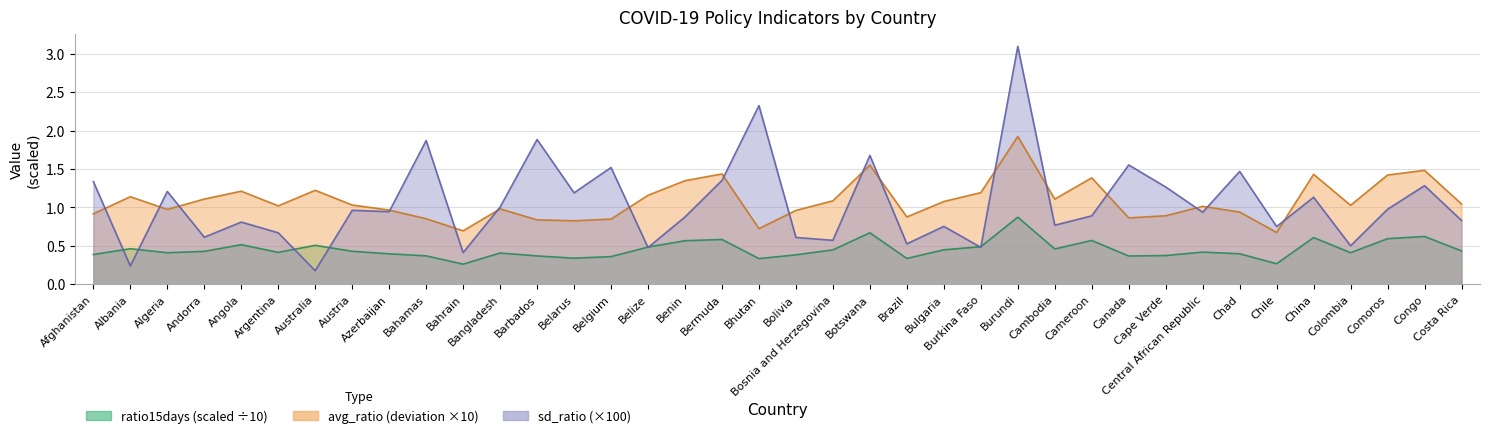

True or false: sd_ratio has a value of 0.3 at China.

False